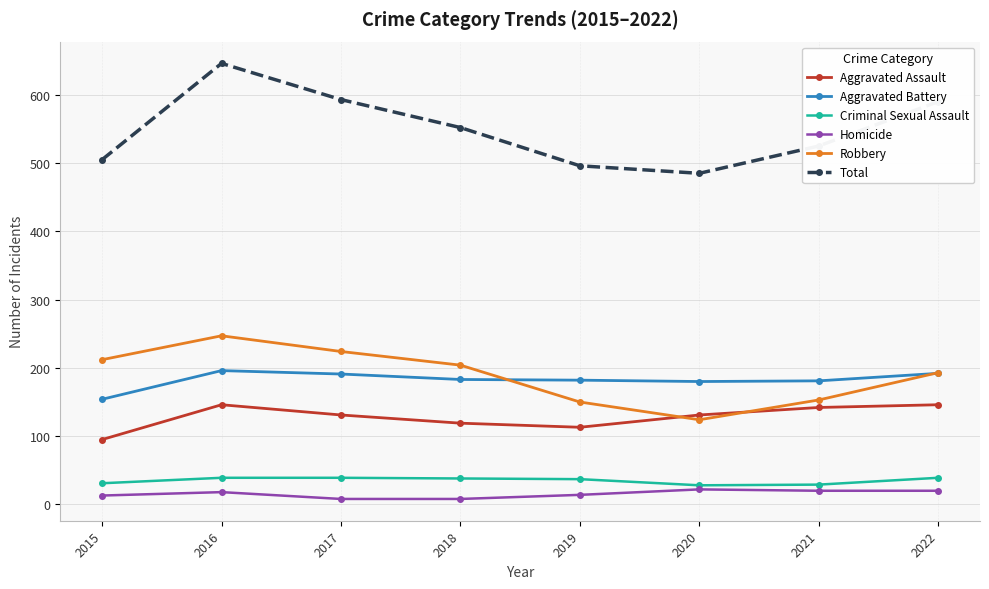

What is the value of the Robbery point at the 2nd from the left?

247